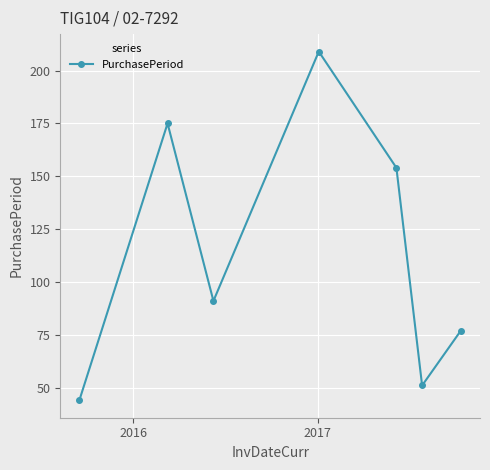

Count the number of data series in this chart.

1